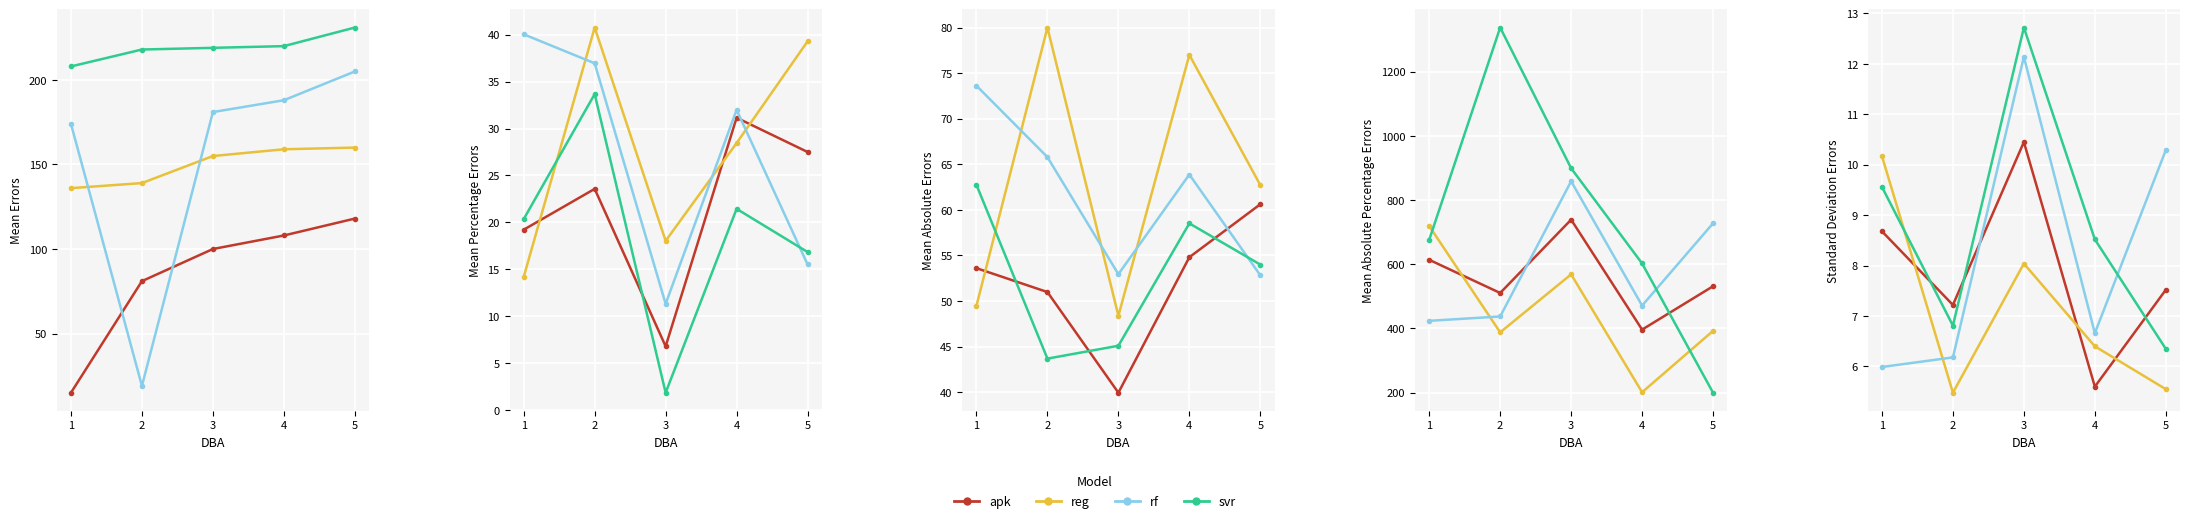

Where does the apk series first go above 7?

1